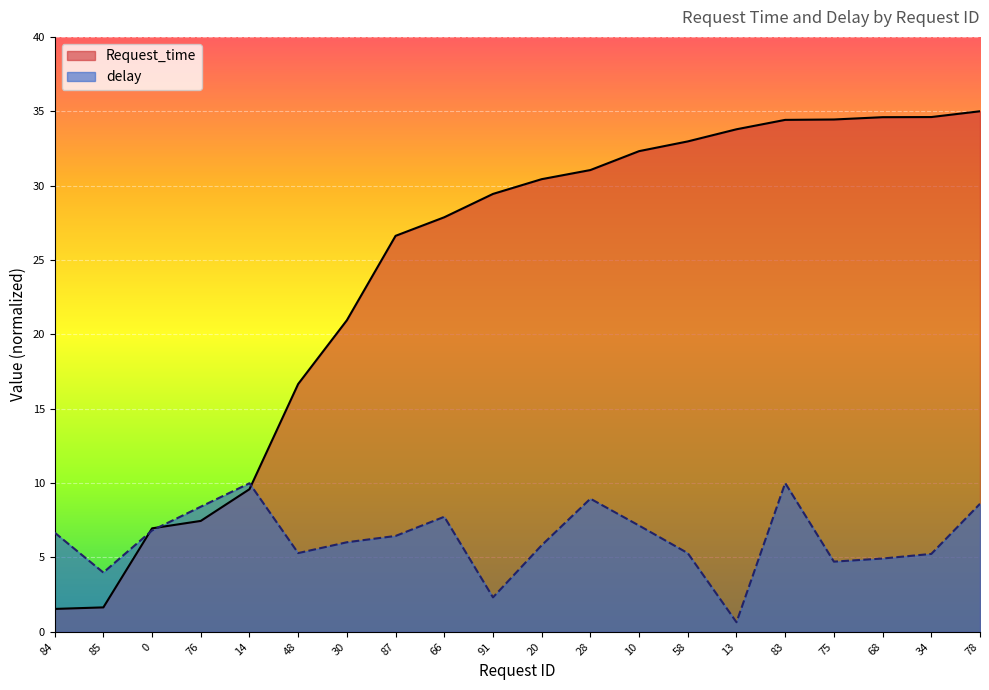

What are all the series names shown in the legend?

Request_time, delay